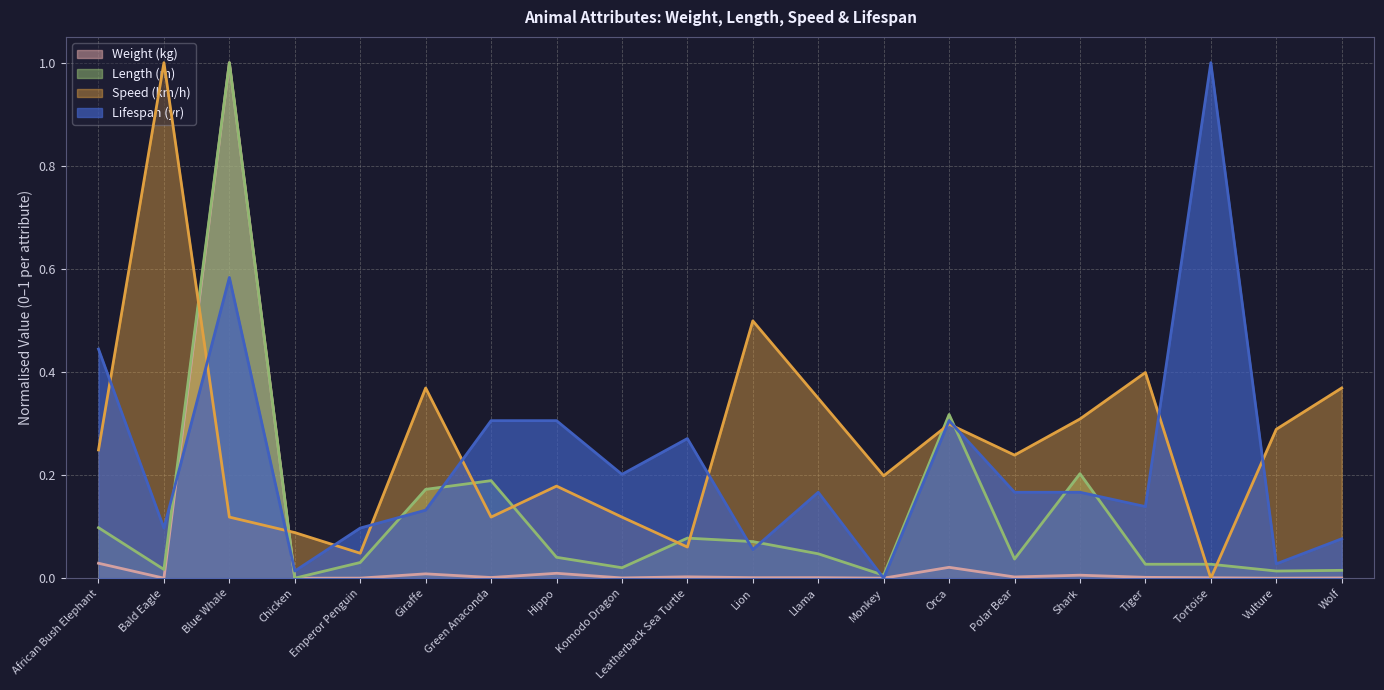

How many values in the Speed (km/h) series exceed 0?

19